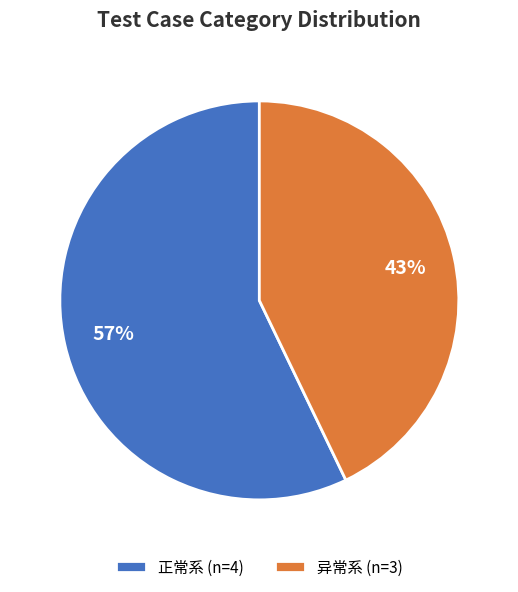

Between 正常系 (n=4) and 异常系 (n=3), which is larger?

正常系 (n=4)